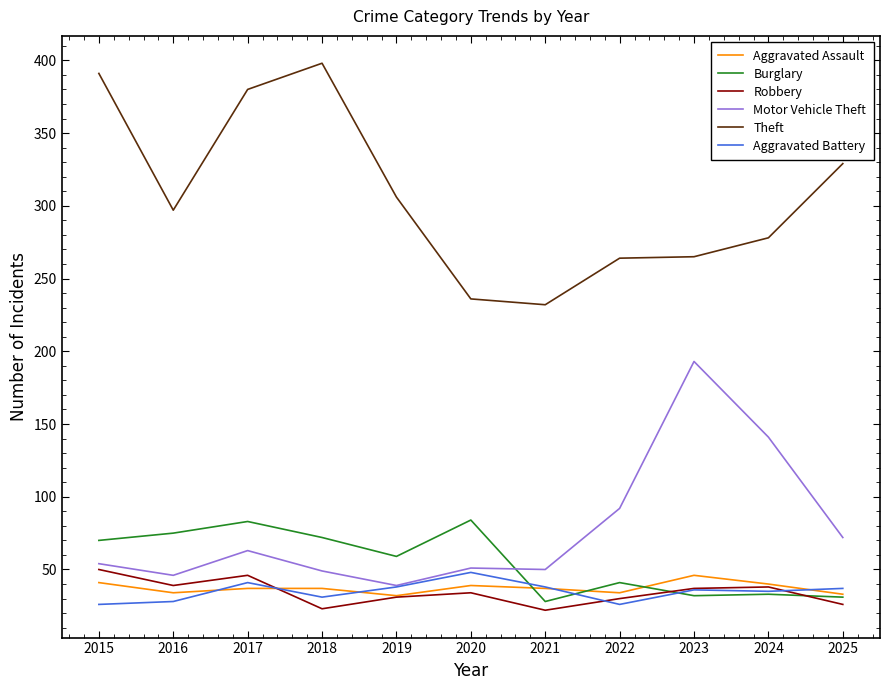

What is the sum of all Motor Vehicle Theft values?

850